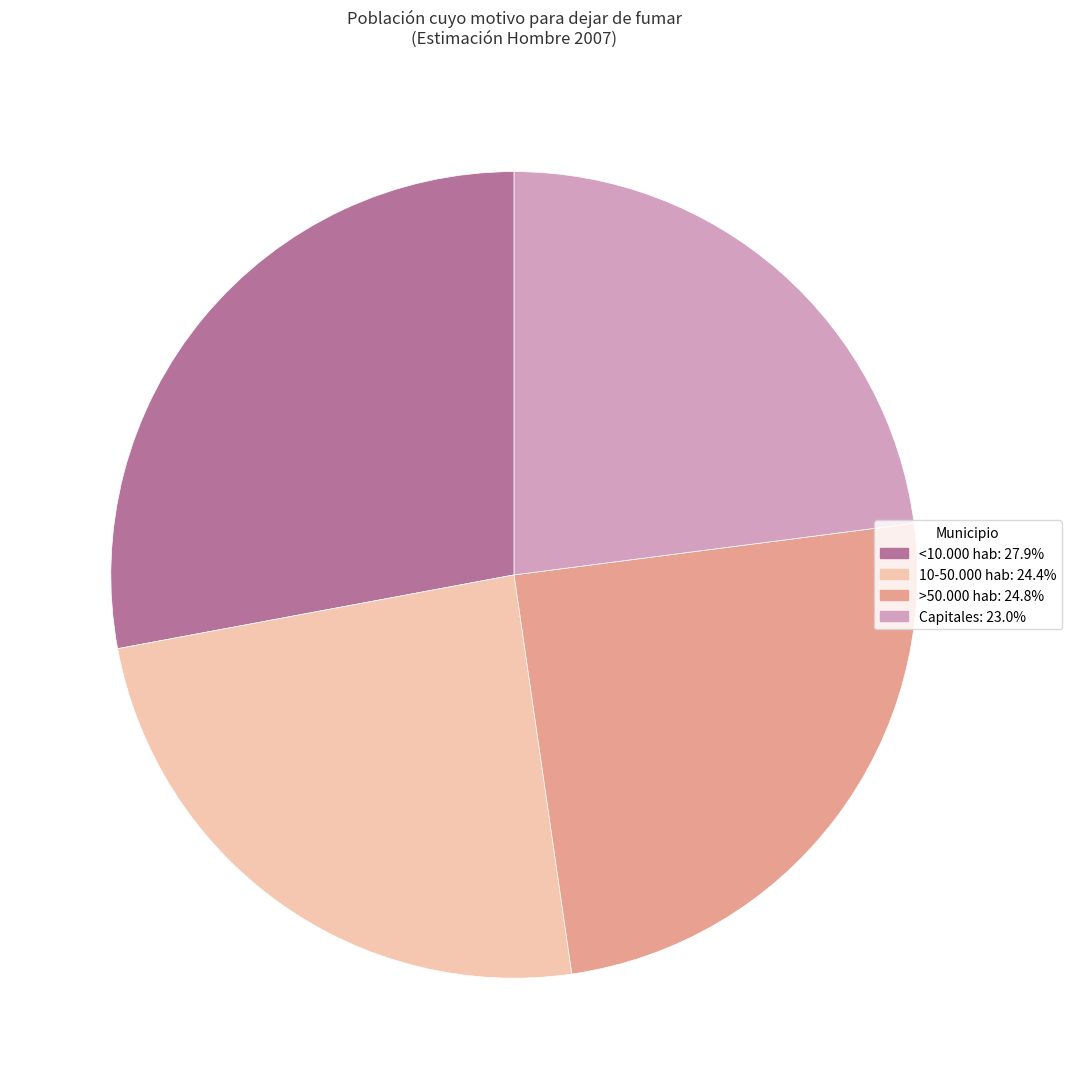

How many segments does this pie chart have?

4